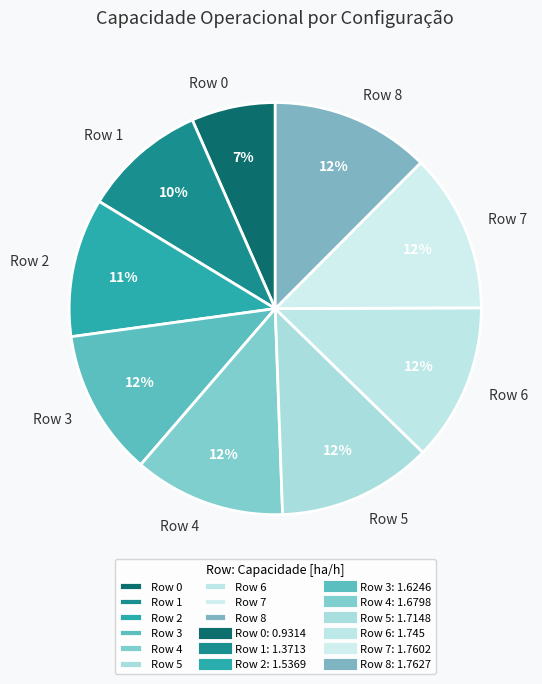

Is there any slice that represents more than half of the pie?

No